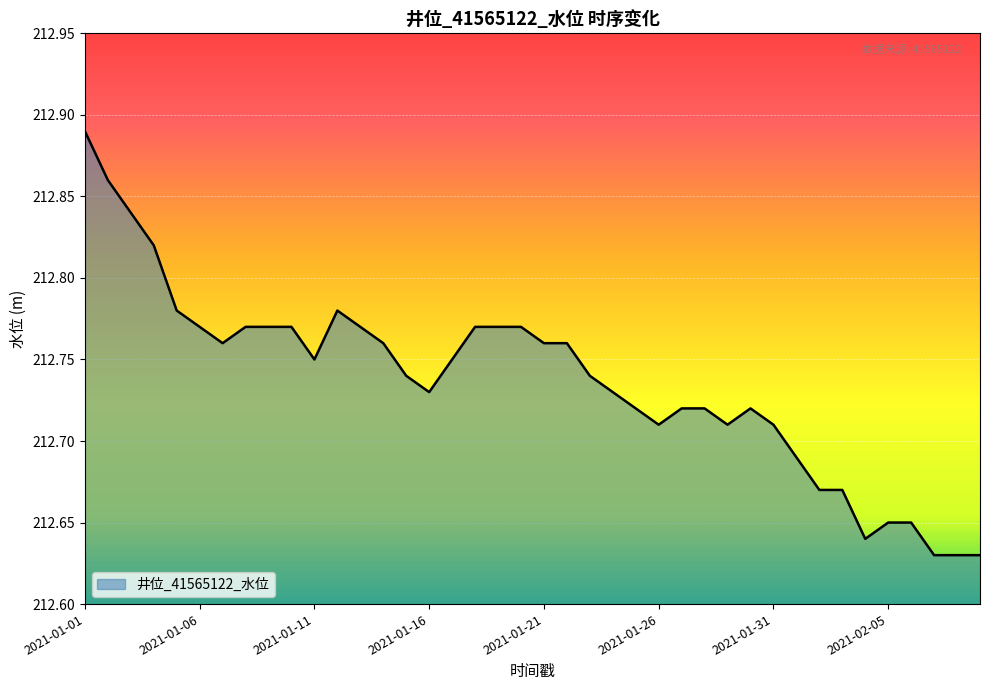

List the labels in order of value, largest first.

2021-01-01, 2021-01-02, 2021-01-03, 2021-01-04, 2021-01-05, 2021-01-12, 2021-01-06, 2021-01-08, 2021-01-09, 2021-01-10, 2021-01-13, 2021-01-18, 2021-01-19, 2021-01-20, 2021-01-07, 2021-01-14, 2021-01-21, 2021-01-22, 2021-01-11, 2021-01-17, 2021-01-15, 2021-01-23, 2021-01-16, 2021-01-24, 2021-01-25, 2021-01-27, 2021-01-28, 2021-01-30, 2021-01-26, 2021-01-29, 2021-01-31, 2021-02-01, 2021-02-02, 2021-02-03, 2021-02-05, 2021-02-06, 2021-02-04, 2021-02-07, 2021-02-08, 2021-02-09